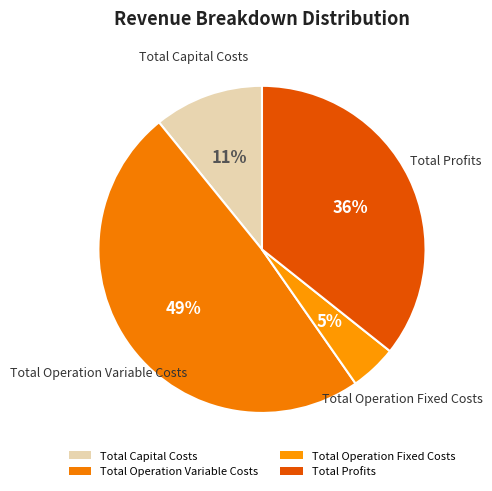

How many slices are in this pie chart?

4